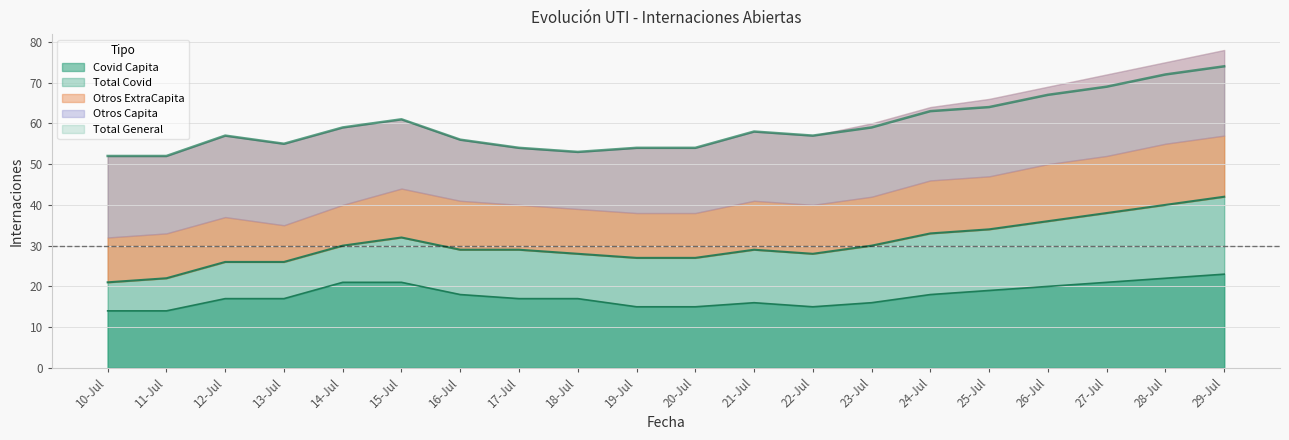

Read the Total General value at 23-Jul.

59